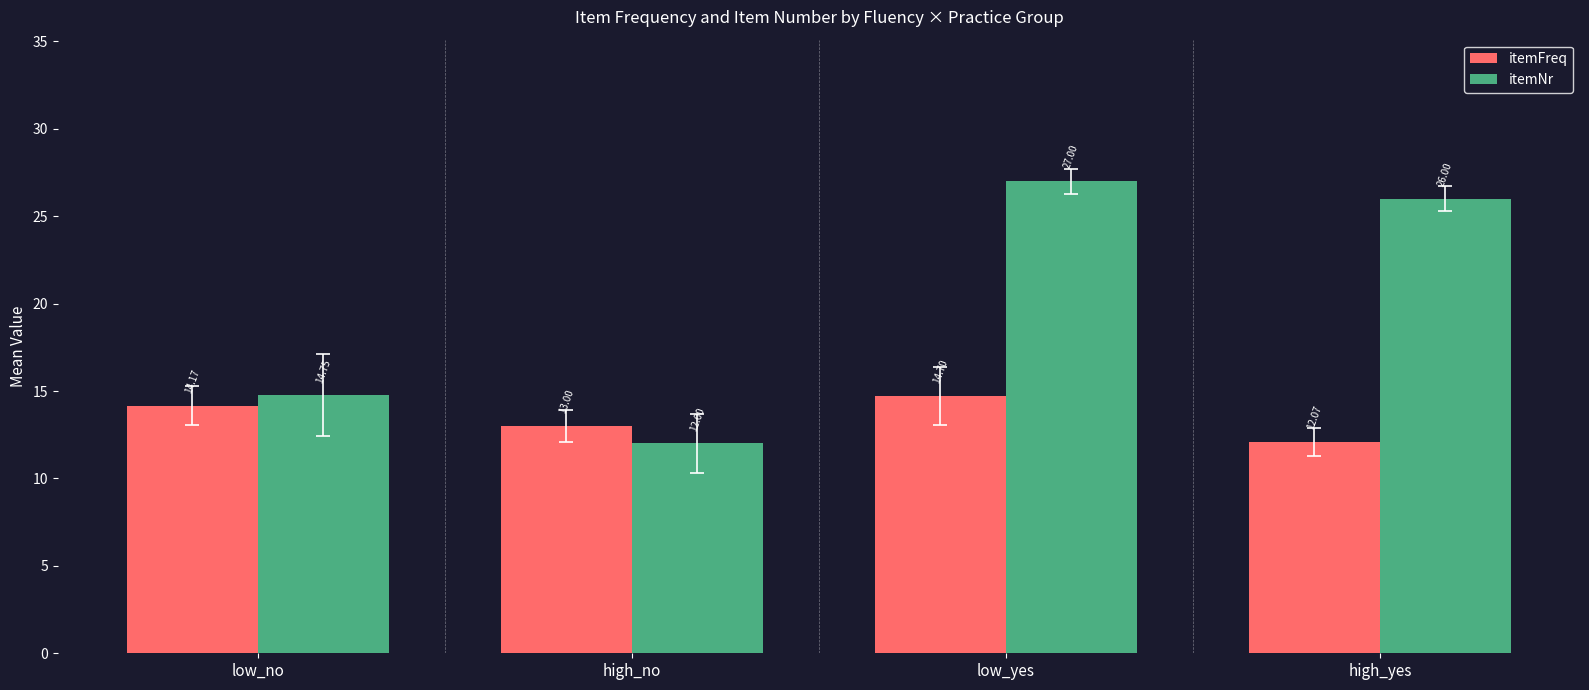

Where does the itemNr series first go above 26?

low_yes